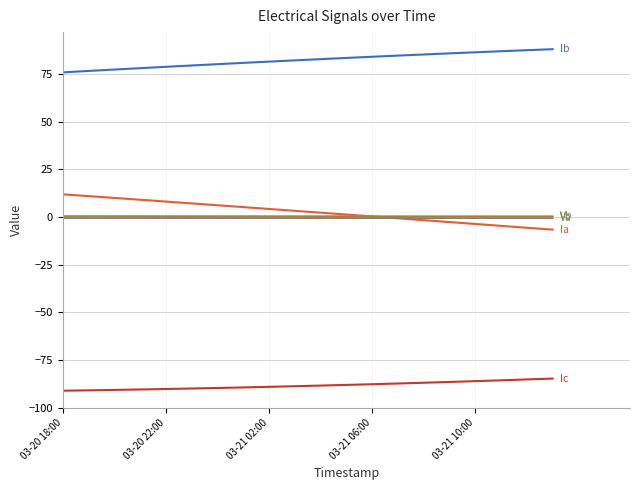

What is the minimum value shown in the chart?

-91.1